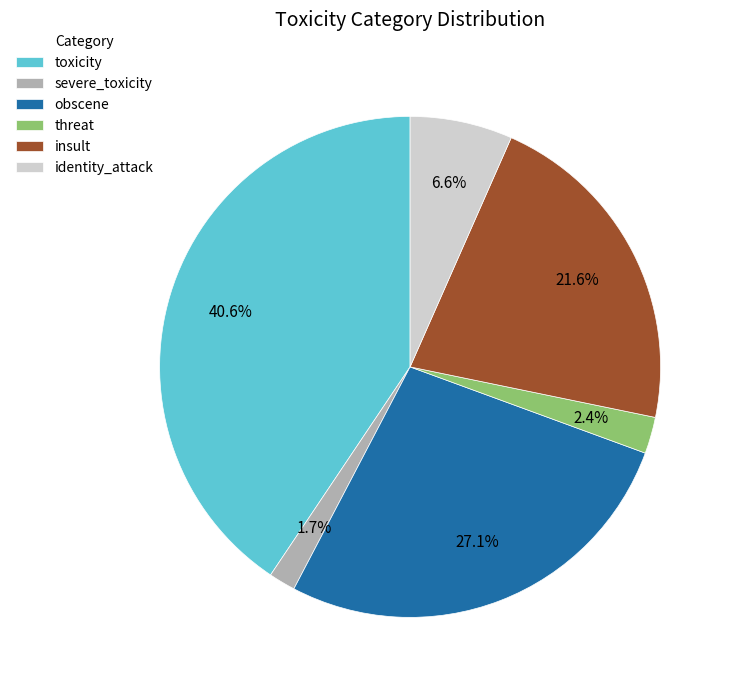

The severe_toxicity slice represents 2% of the pie. True or false?

True